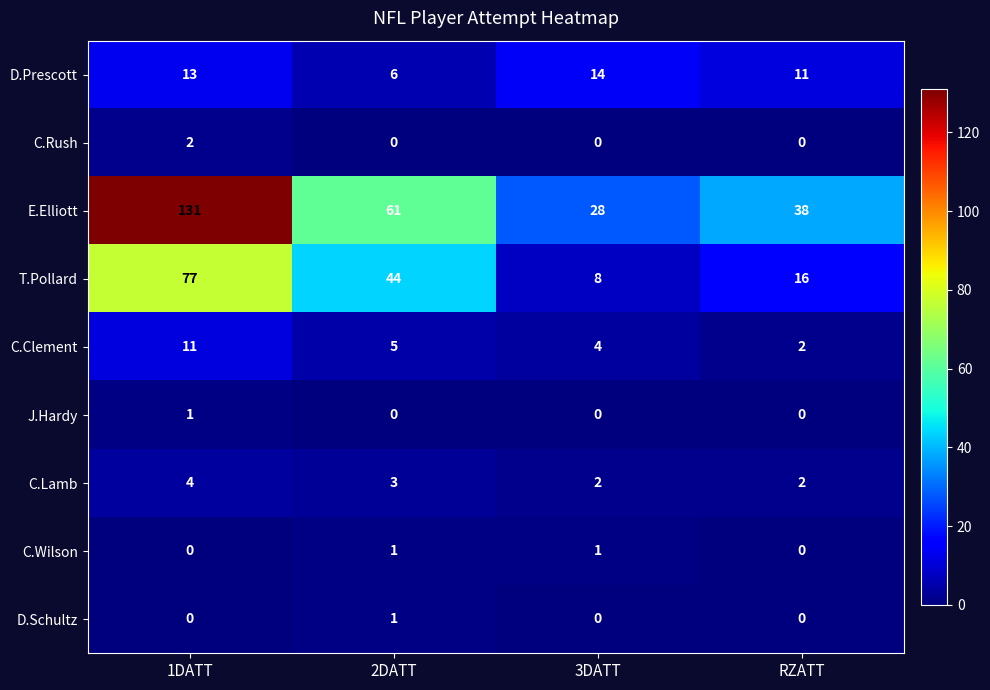

Count the J.Hardy values in the range 0 to 1.

4